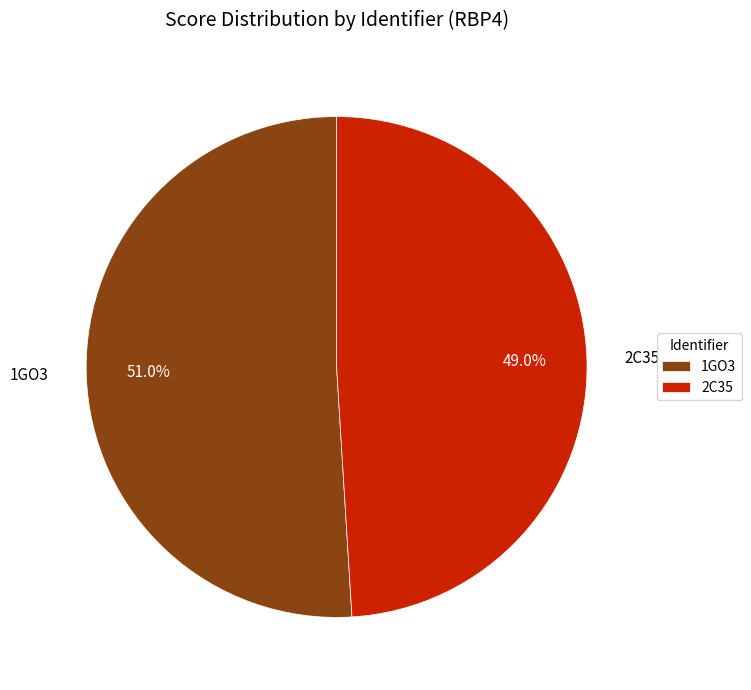

Which slice represents more than half of the pie?

1GO3